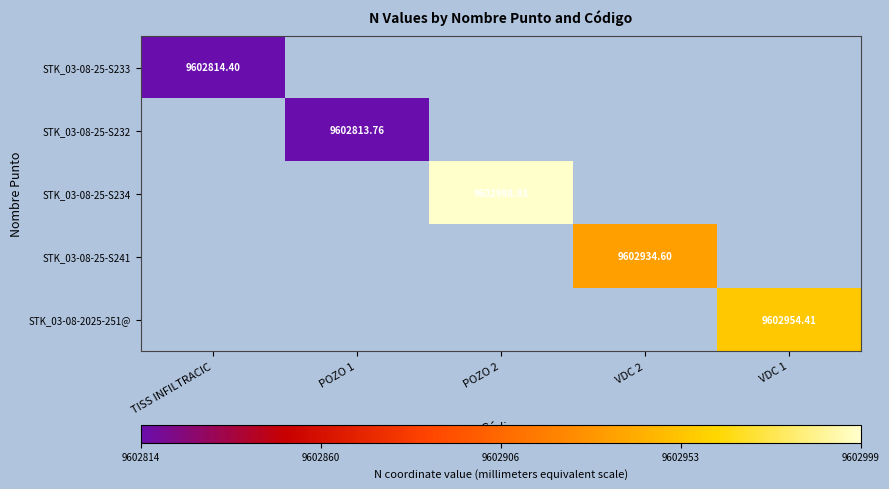

Is the value of STK_03-08-25-S233 at TISS INFILTRACIC greater than the value of STK_03-08-25-S241 at TISS INFILTRACIC?

No